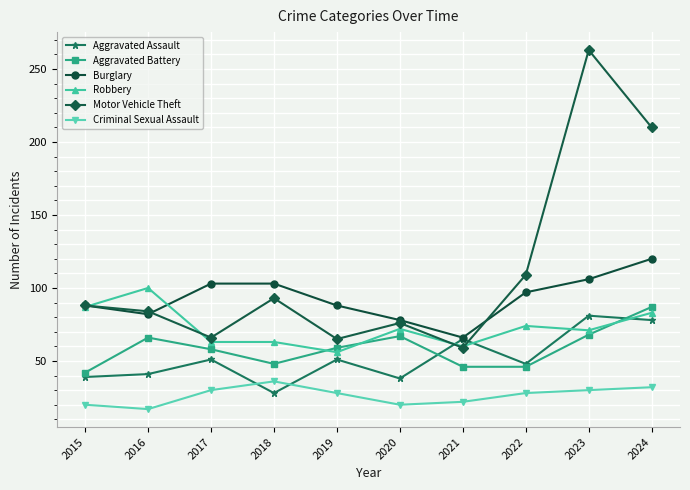

True or false: Robbery and Aggravated Assault cross at least once.

True